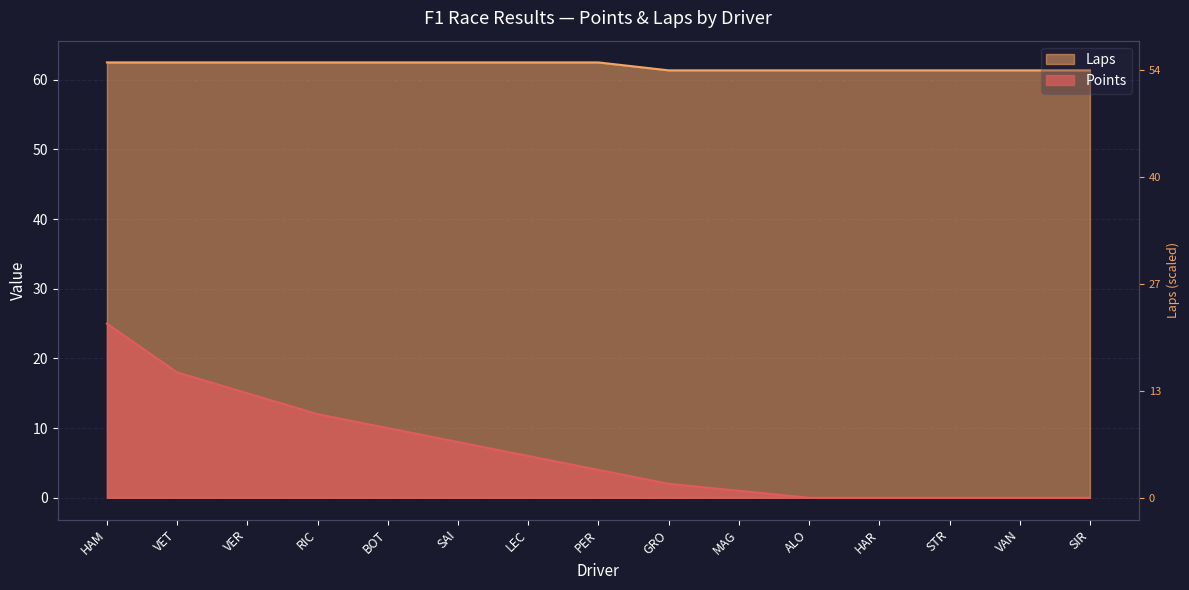

Rank the series at SAI from highest to lowest value.

Laps, Points